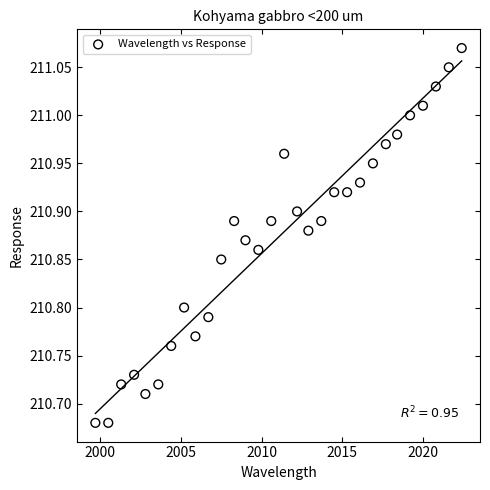

What is the range of X values (max minus min)?

22.7